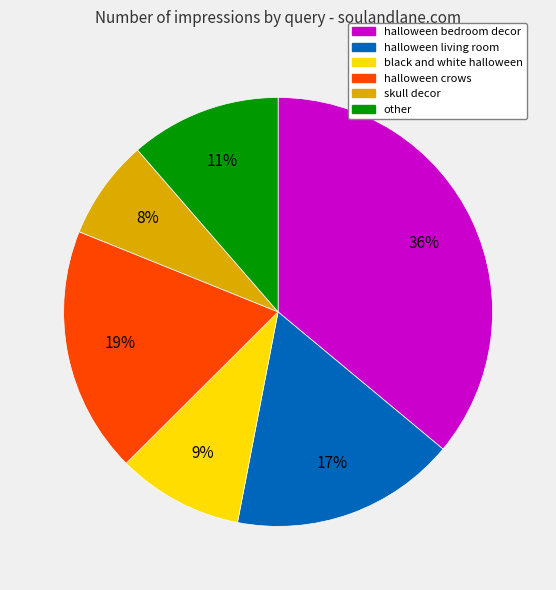

To the nearest percent, what is the average slice percentage?

17%